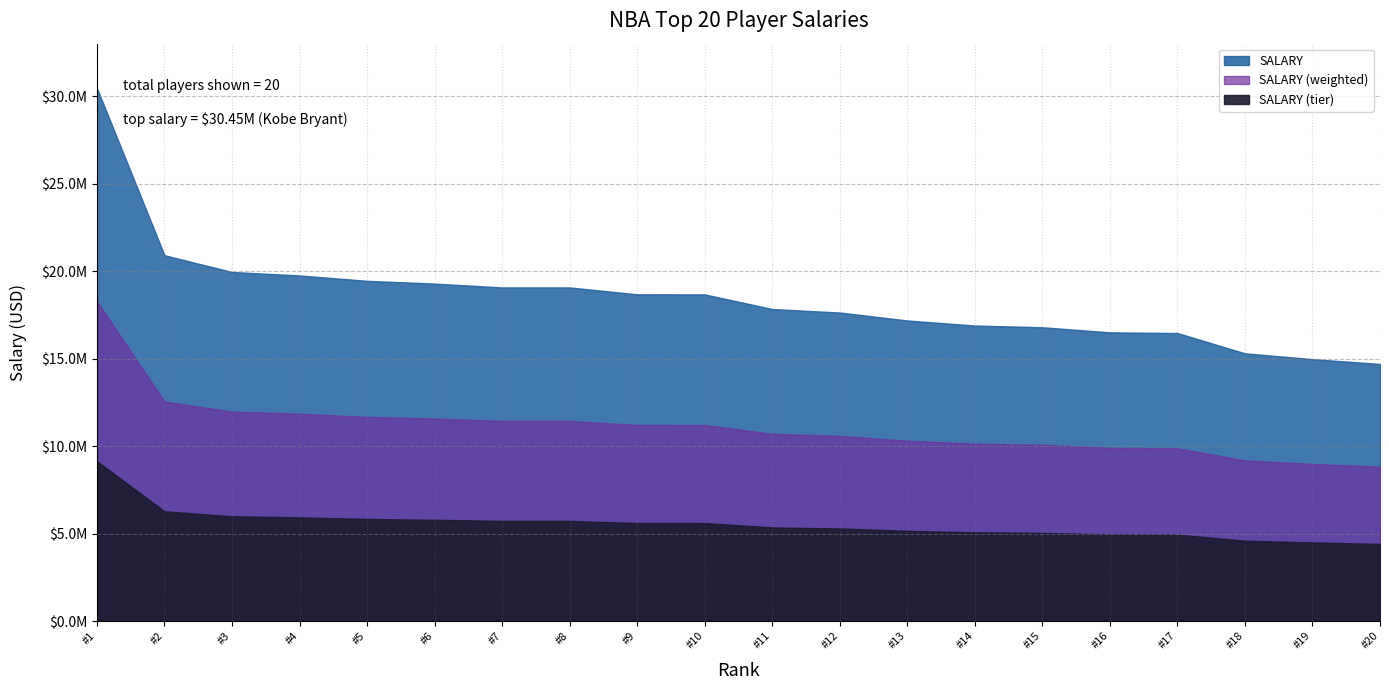

At which label does the data first exceed 18668431?

Kobe Bryant